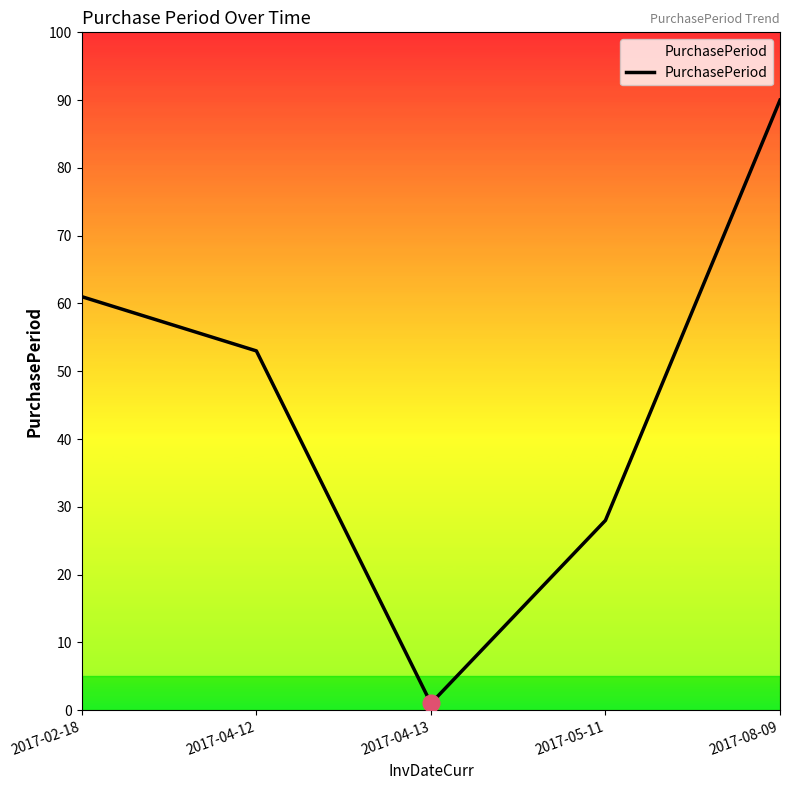

What is the sum of the values at 2017-05-11 and 2017-02-18?

89